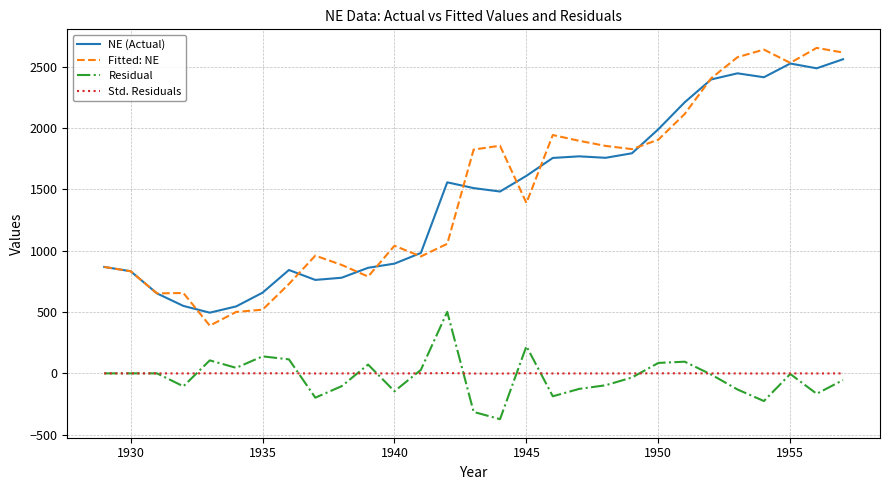

What is the highest value of the NE (Actual) series?

2562.0